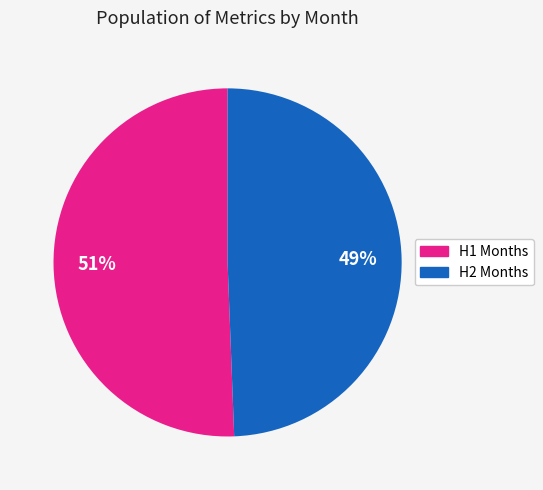

Is there a majority slice in this chart?

Yes